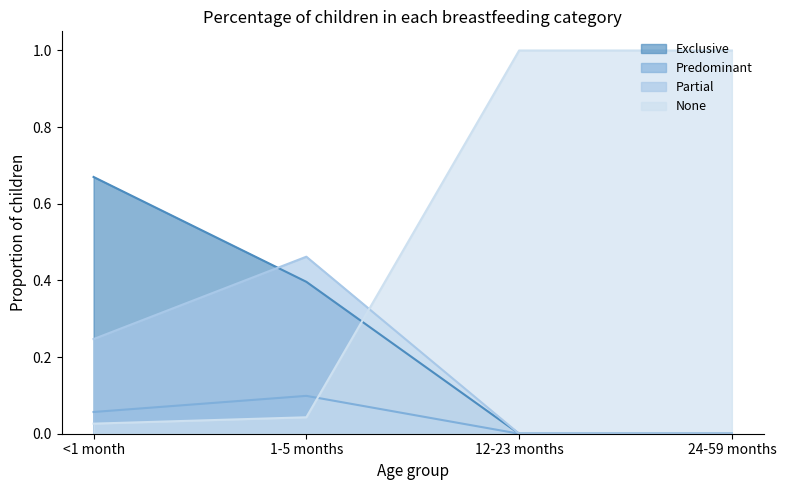

Reading left to right, transcribe all the data shown in this chart.

Exclusive: 0.7	0.4	0.0	0.0
Predominant: 0.1	0.1	0.0	0.0
Partial: 0.2	0.5	0.0	0.0
None: 0.0	0.0	1.0	1.0